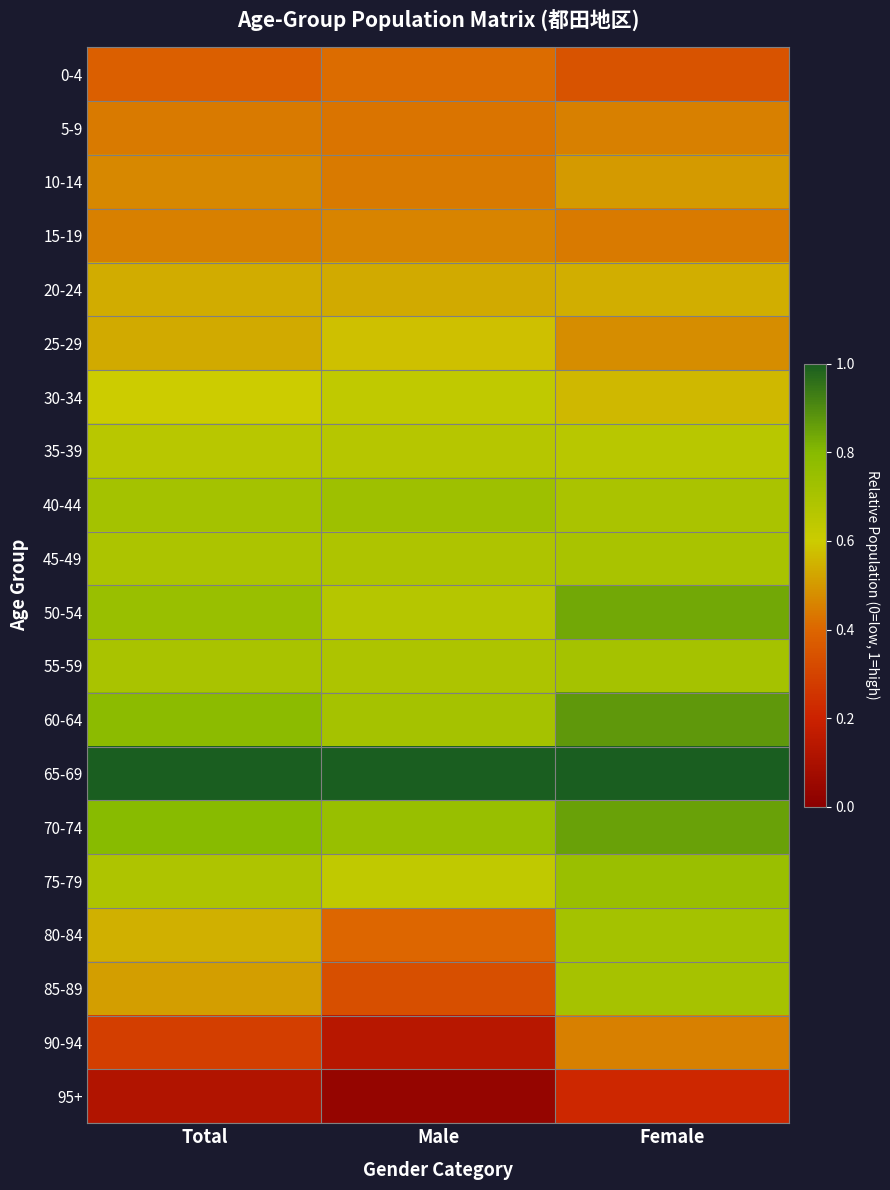

Which series has the largest total across all categories?

65-69